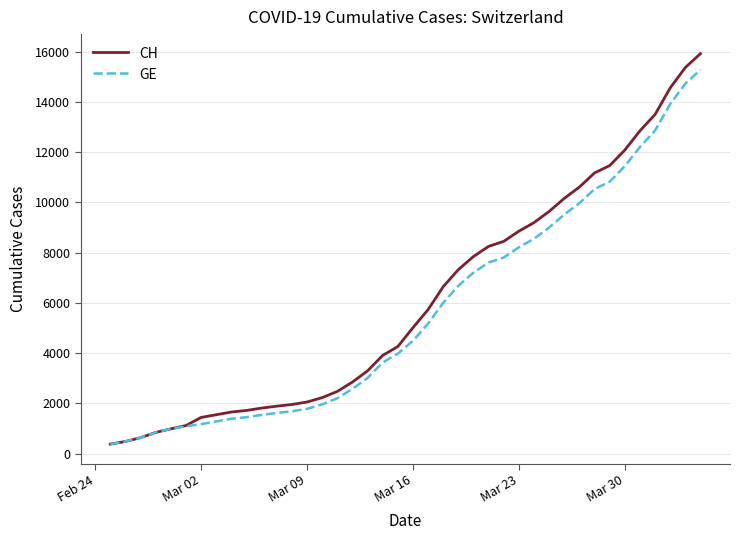

List the series in order of their peak value, highest first.

CH, GE